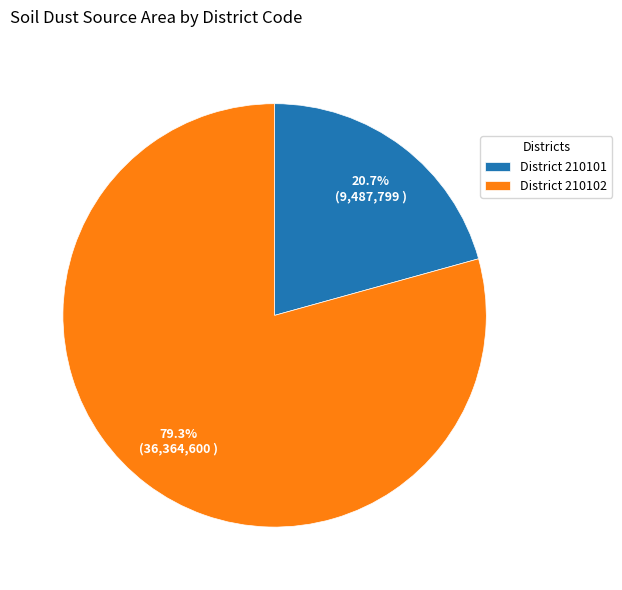

What is the ratio of the value at District 210101 to the value at District 210102?

0.3